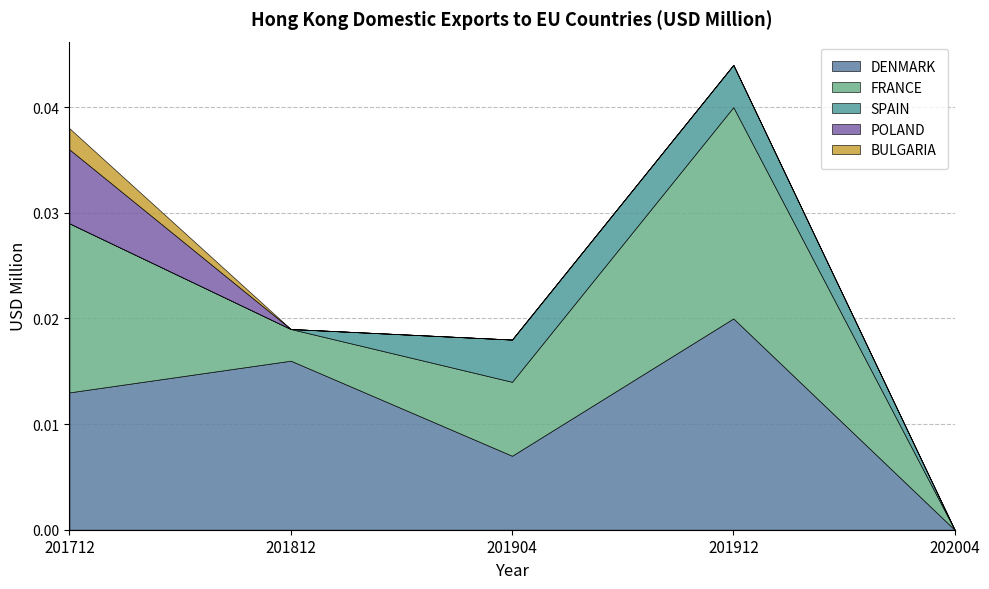

Is it true that BULGARIA equals 0.0 at 202004?

True